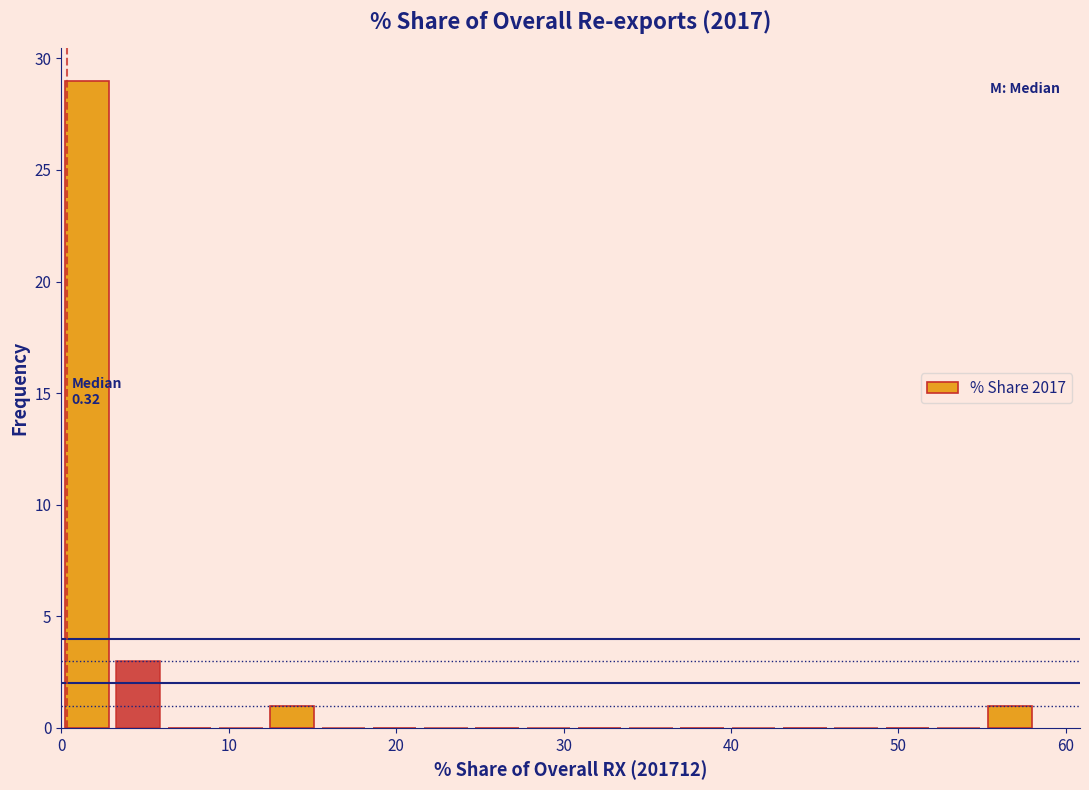

Around what value on the x-axis is the tallest bar? Give the approximate position of its centre, as read against the axis.

2